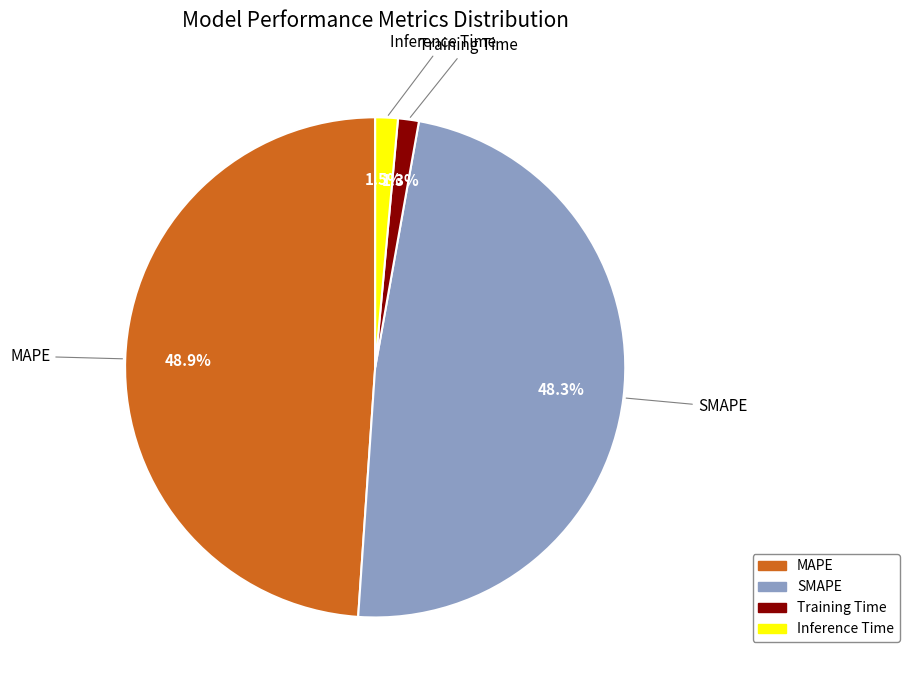

Is it true that SMAPE is 48% of the pie?

True